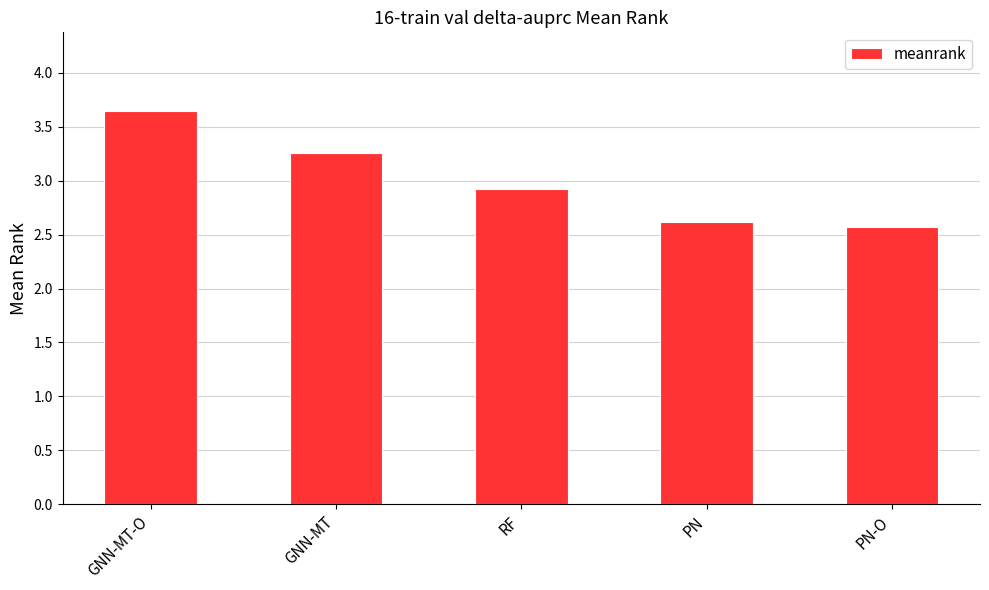

Which has a higher value, GNN-MT or PN?

GNN-MT